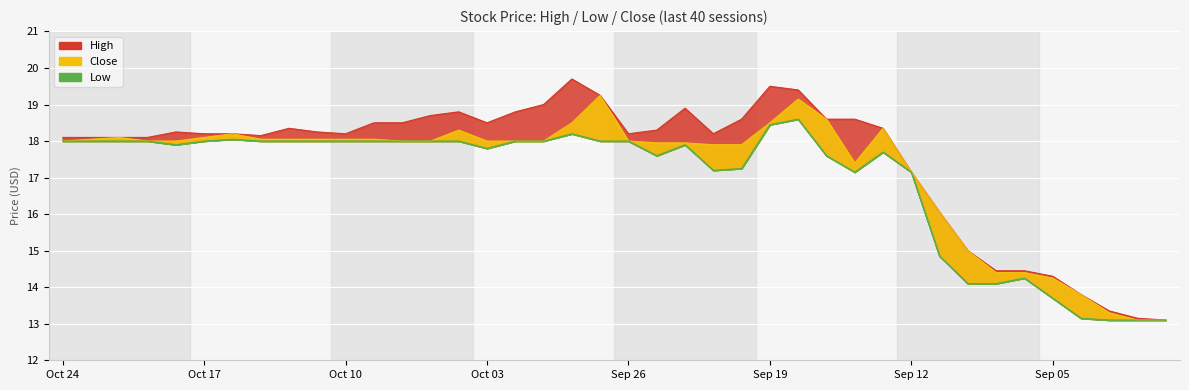

True or false: Close and High intersect in this chart.

False